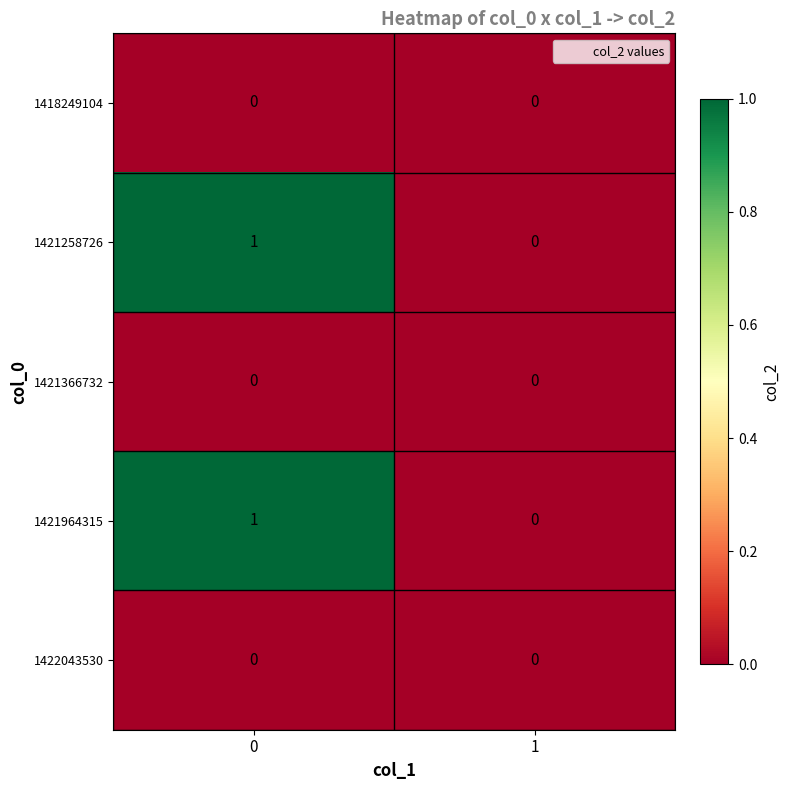

List the labels in order of 1421964315 value, largest first.

0, 1